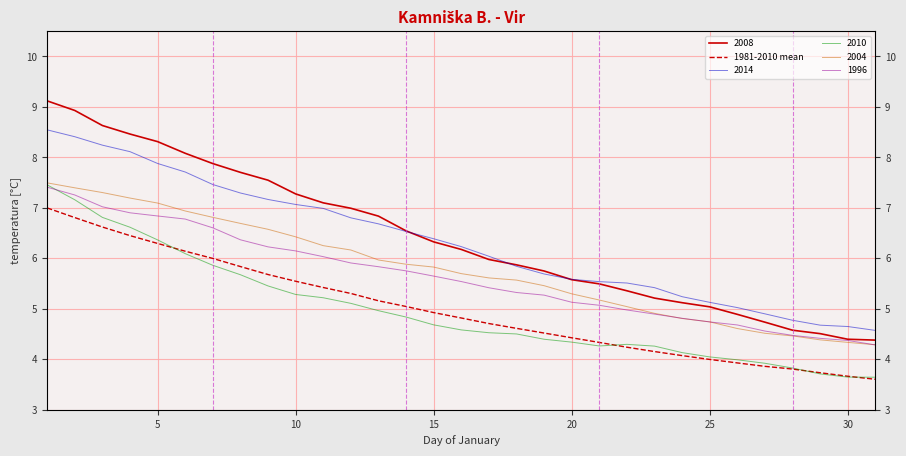

How many values are below 4?

7